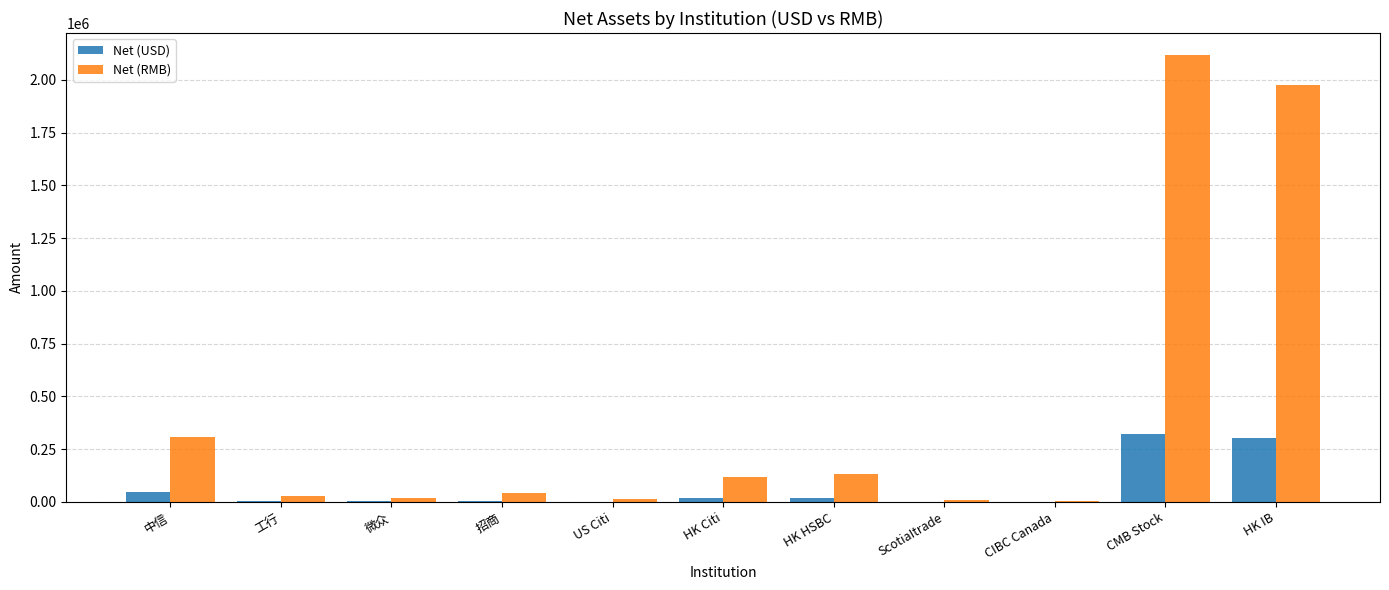

How many groups of bars are there?

11